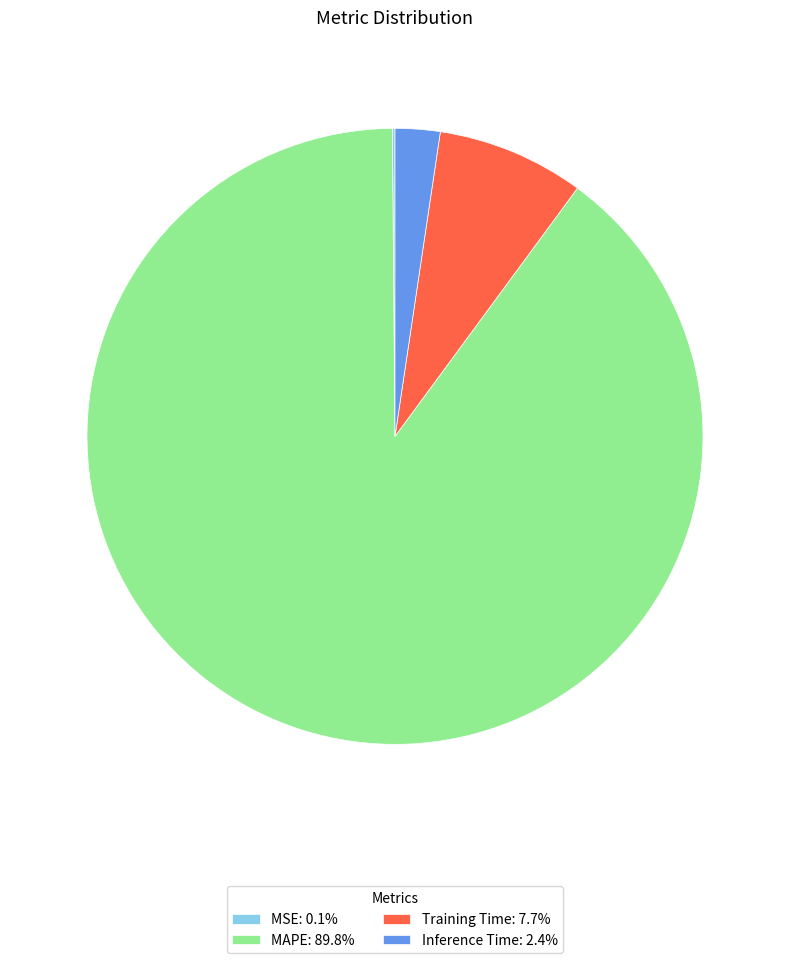

Does any single category account for the majority?

Yes